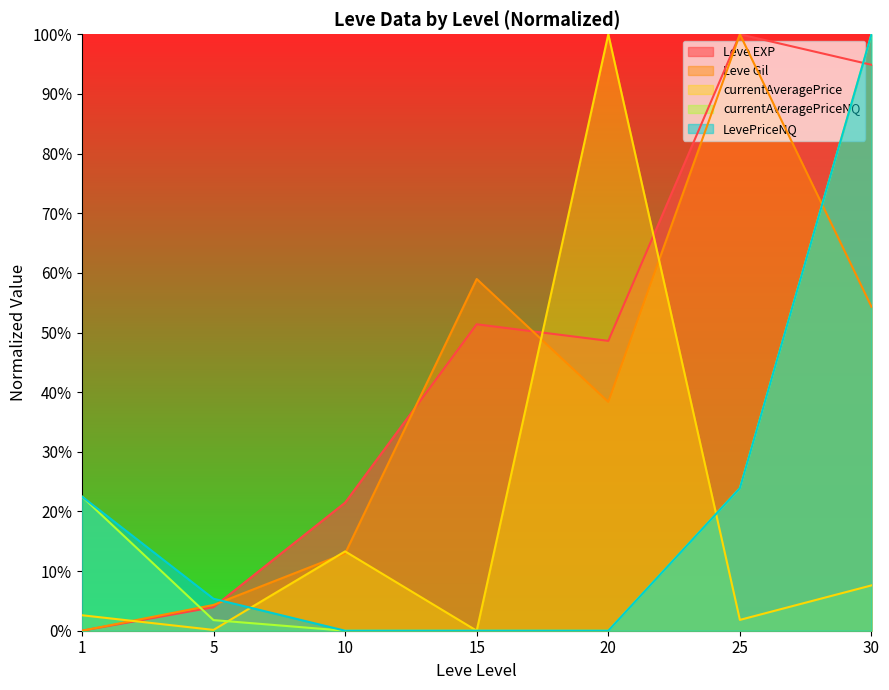

Is it true that Leve Gil equals 23.0 at 15?

False